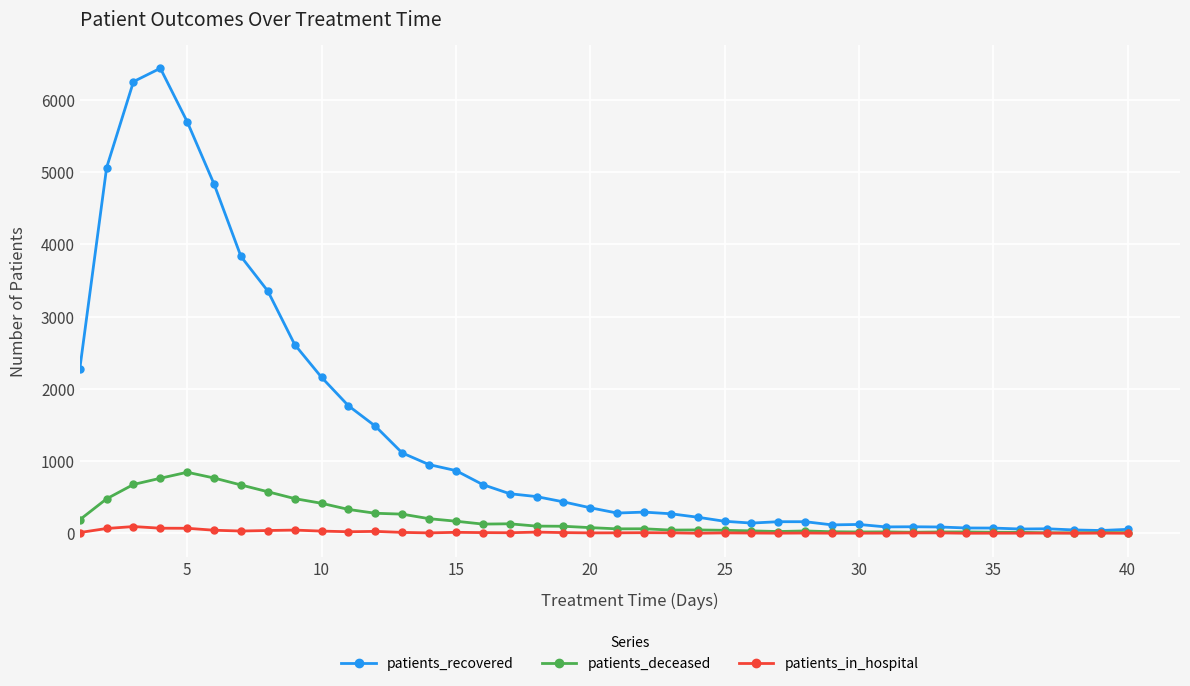

True or false: patients_deceased has more than 0 interior local peaks.

True